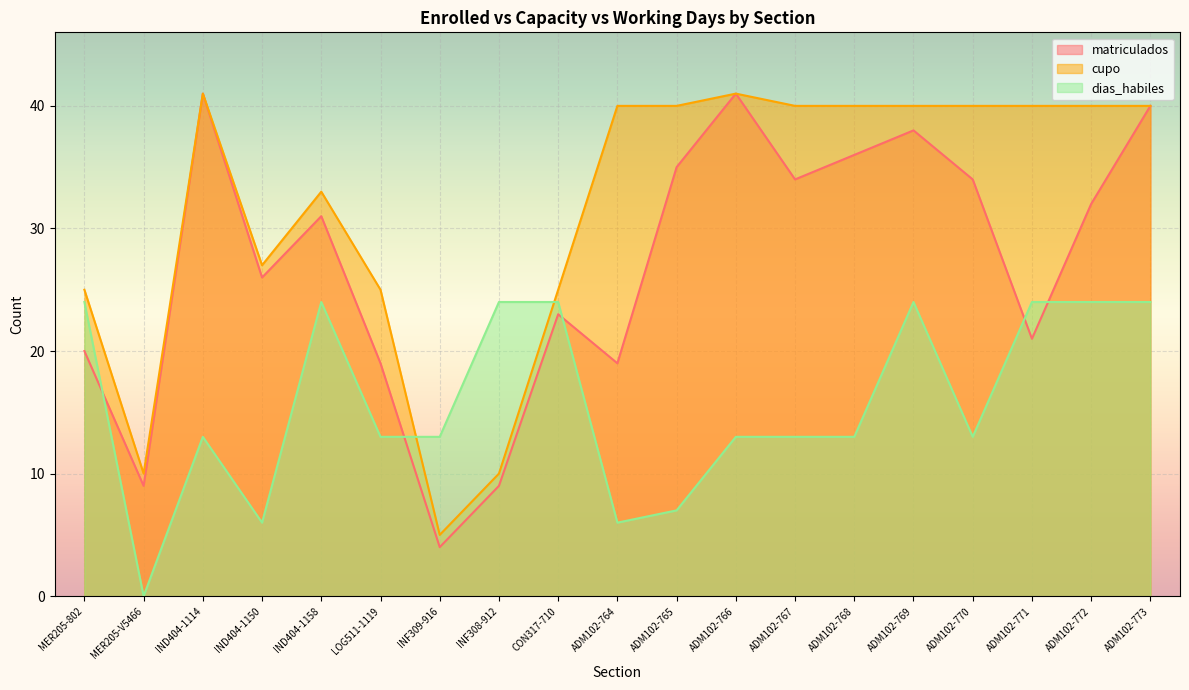

How many values in the matriculados series are below 31?

9